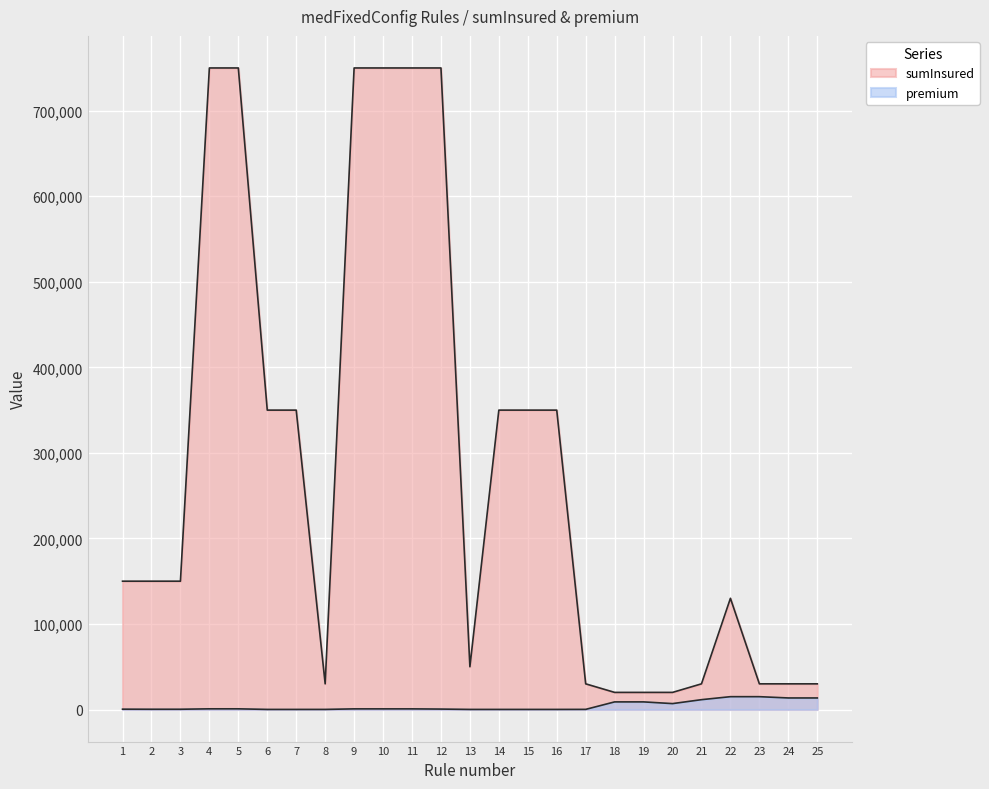

Reading right to left, transcribe all the data shown in this chart.

sumInsured: 30000	30000	30000	130000	30000	20000	20000	20000	30000	350000	350000	350000	50000	750000	750000	750000	750000	30000	350000	350000	750000	750000	150000	150000	150000
premium: 13500	13500	15000	15000	11500	6900	8900	8900	150	100	100	100	100	500	750	750	750	110	100	100	795	795	300	300	390